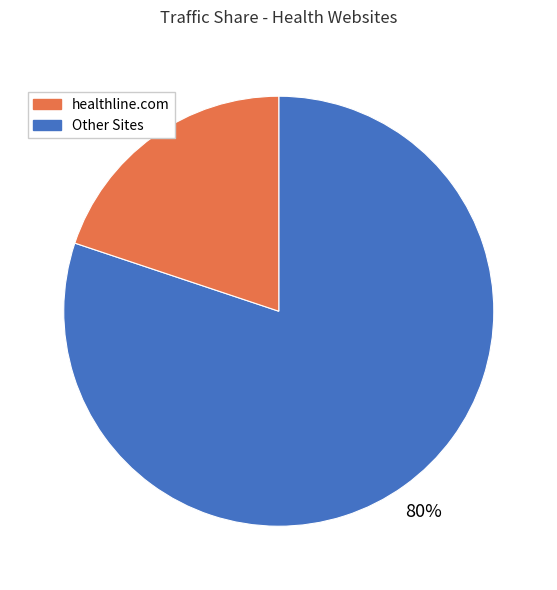

How many slices are in this pie chart?

2